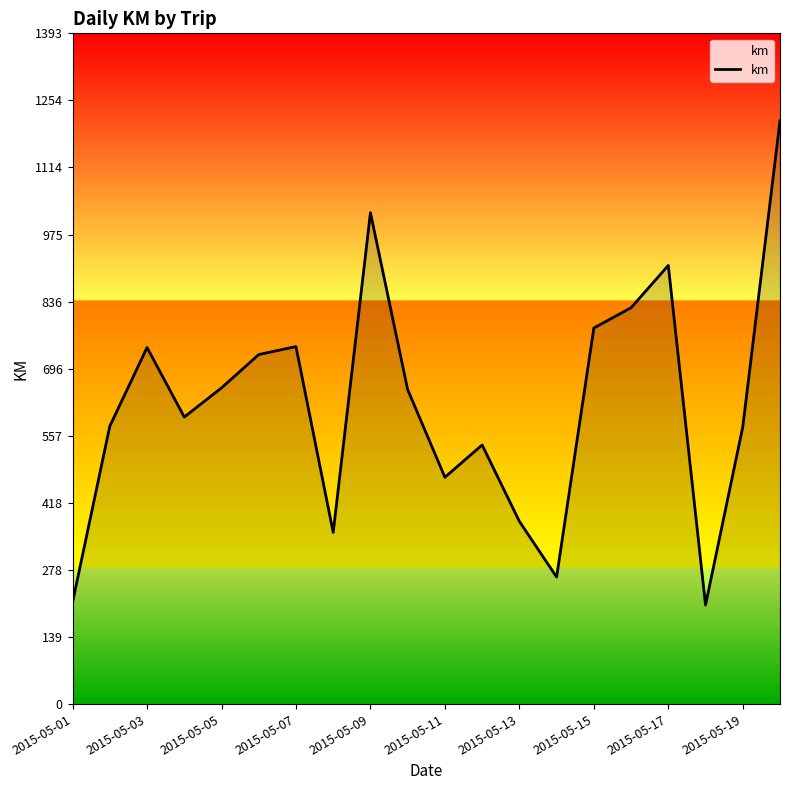

What is the greatest value displayed?

1211.8